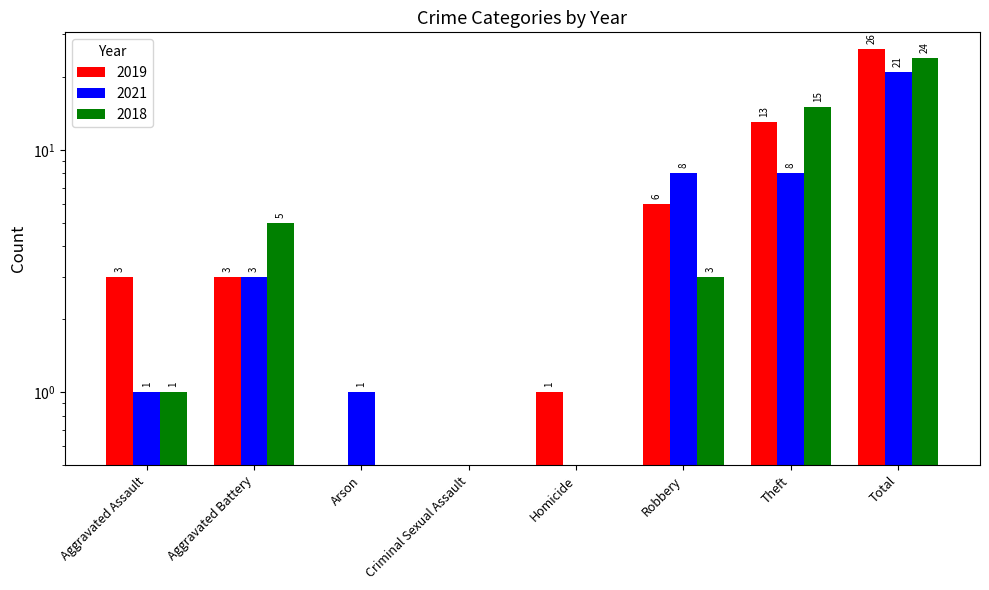

Reading left to right, extract all data points from this chart.

2019: Aggravated Assault=3	Aggravated Battery=3	Arson=0	Criminal Sexual Assault=0	Homicide=1	Robbery=6	Theft=13	Total=26
2021: Aggravated Assault=1	Aggravated Battery=3	Arson=1	Criminal Sexual Assault=0	Homicide=0	Robbery=8	Theft=8	Total=21
2018: Aggravated Assault=1	Aggravated Battery=5	Arson=0	Criminal Sexual Assault=0	Homicide=0	Robbery=3	Theft=15	Total=24